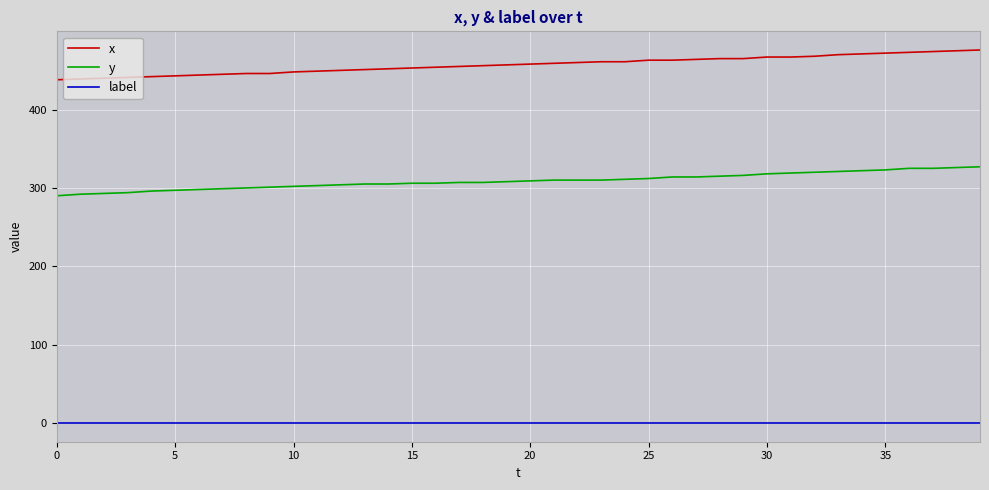

Rank the series by their maximum value, from lowest to highest.

label, y, x